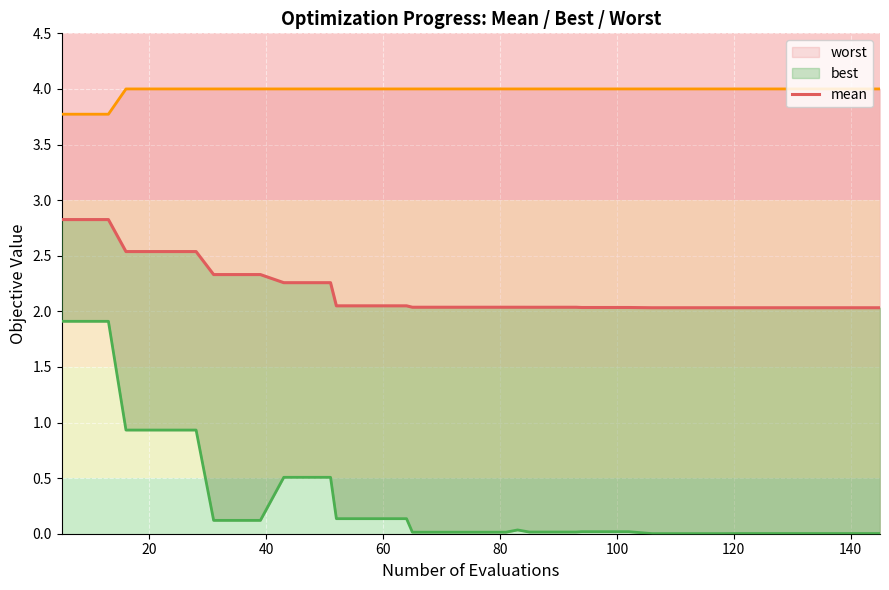

Which series has the widest spread of values?

best